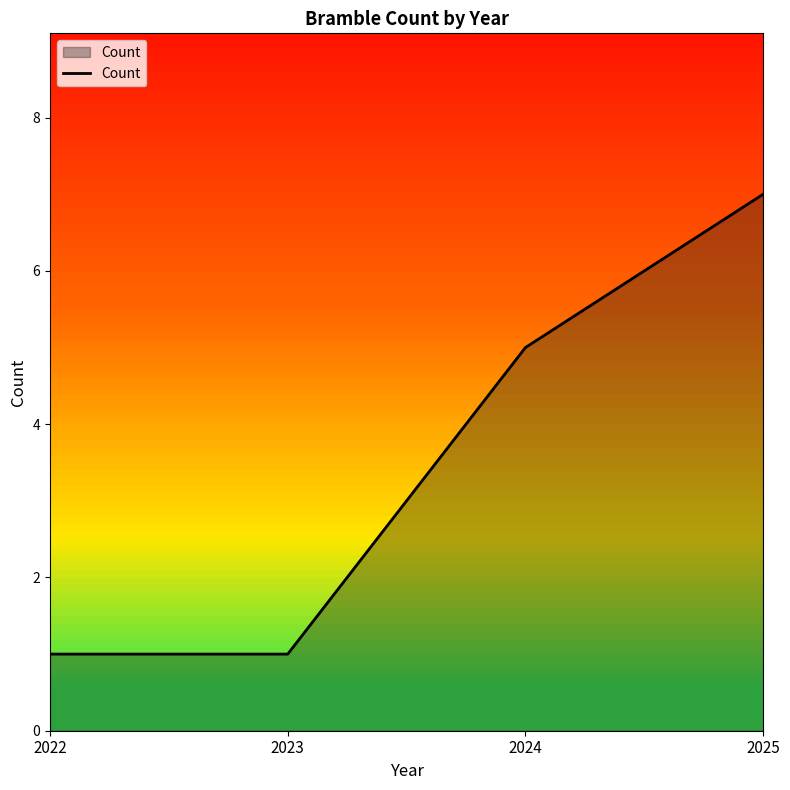

What is the minimum value shown in the chart?

1